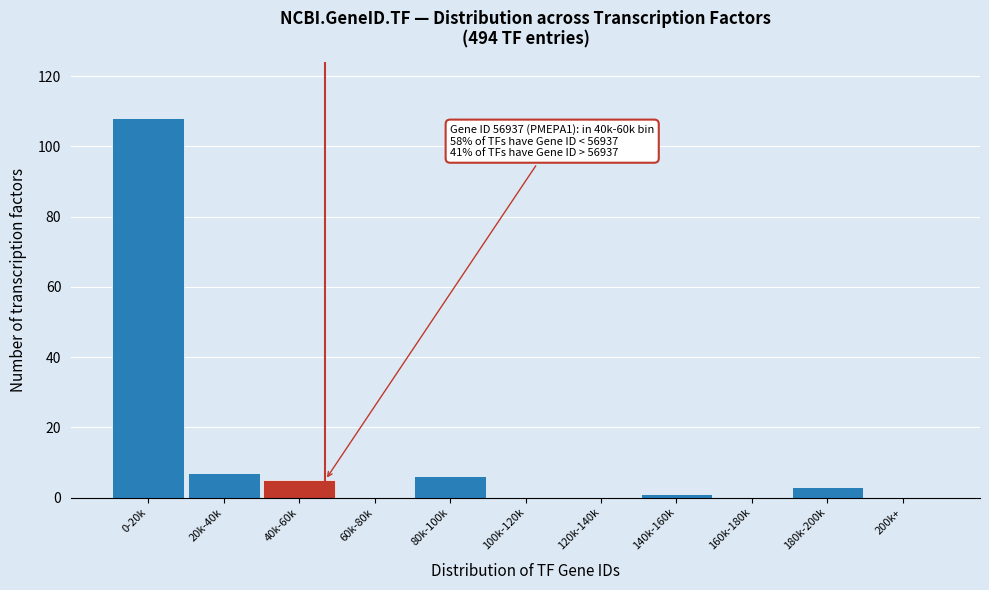

Reading left to right, what are all the values shown in this chart?

0-20k=108	20k-40k=7	40k-60k=5	60k-80k=0	80k-100k=6	100k-120k=0	120k-140k=0	140k-160k=1	160k-180k=0	180k-200k=3	200k+=0